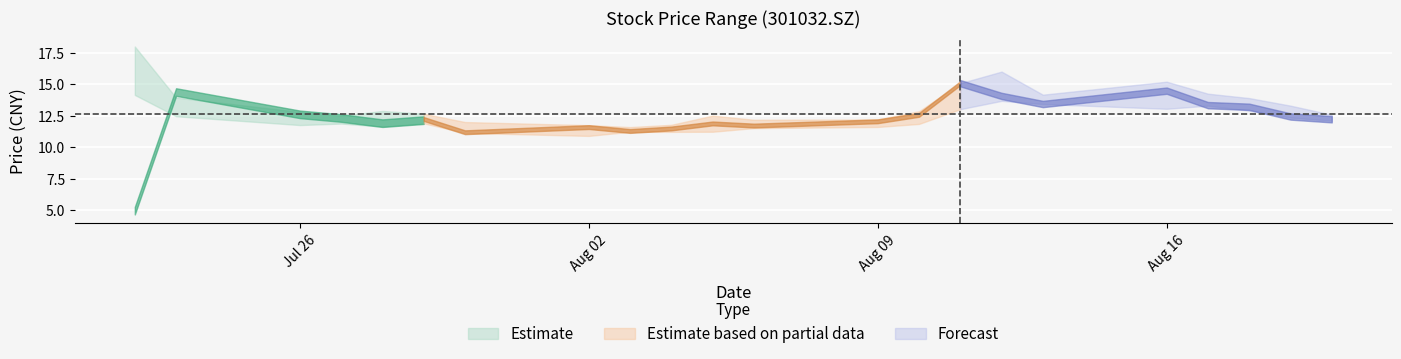

What is the difference between the high values at 20210816 and 20210805?

2.7